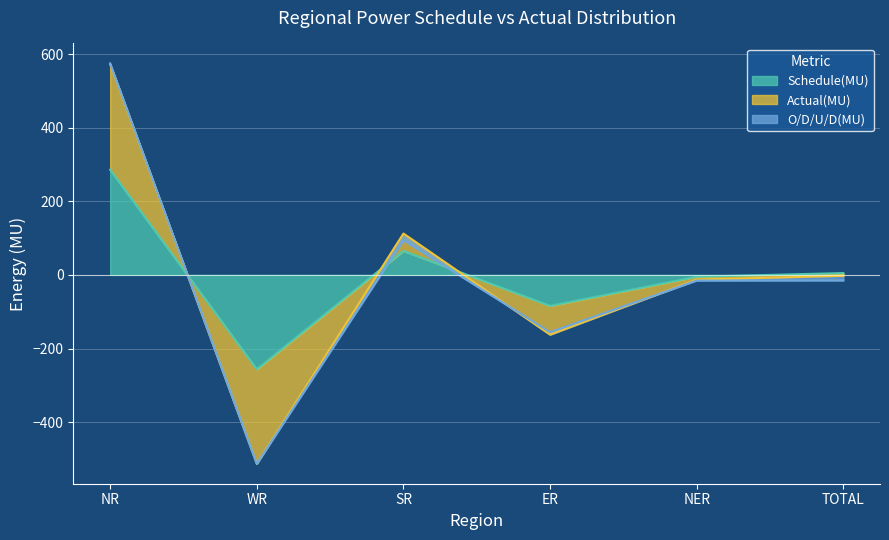

What is the minimum value for Schedule(MU)?

-256.5